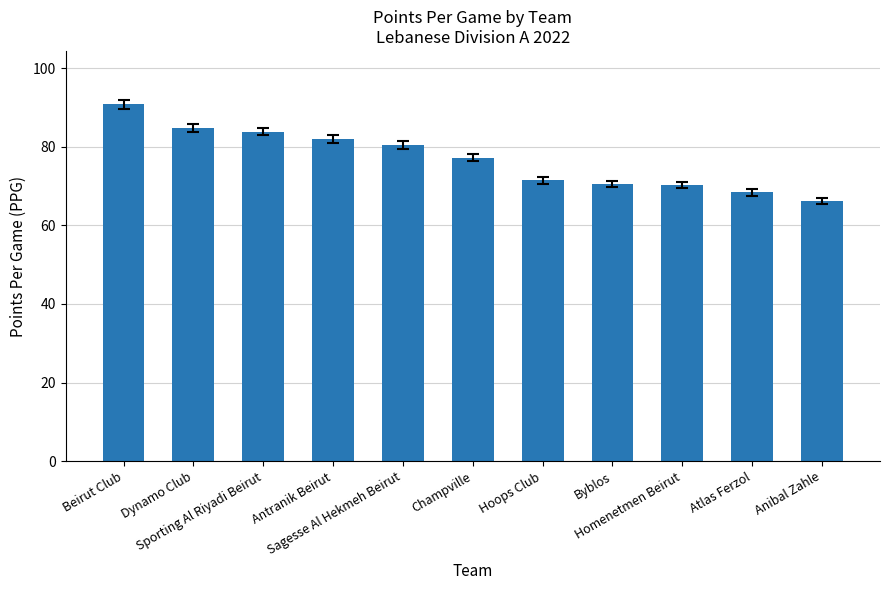

What is the ratio of the value at Hoops Club to the value at Antranik Beirut?

0.9